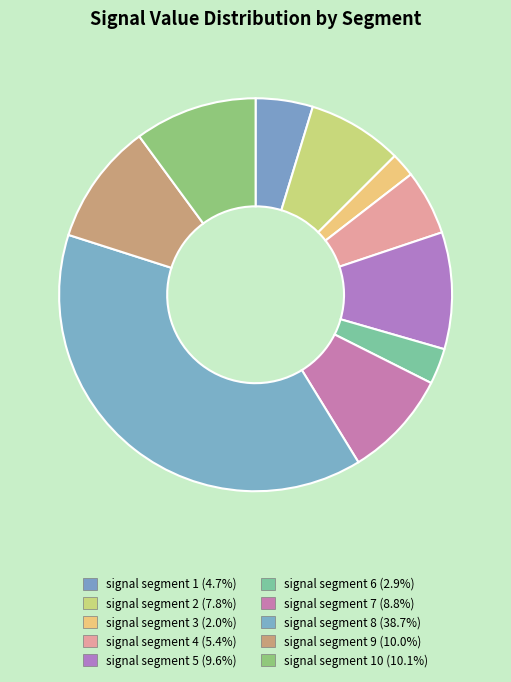

How many slices are in this pie chart?

10